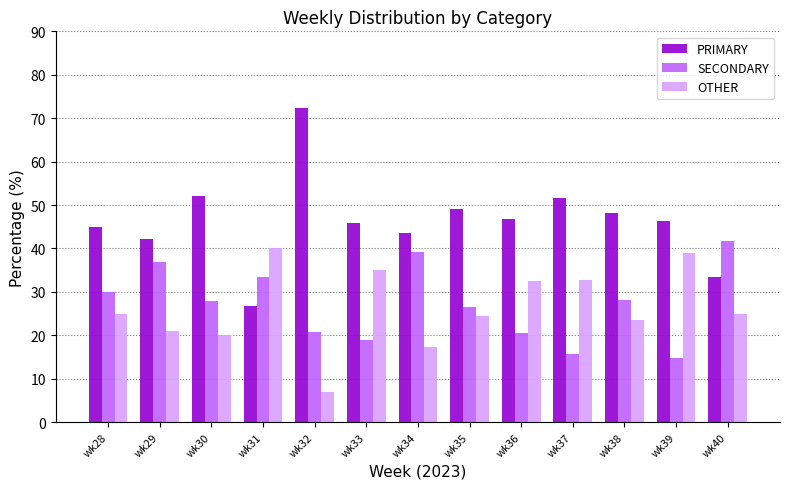

What is the value of the SECONDARY bar at the 12th from the left?

14.8